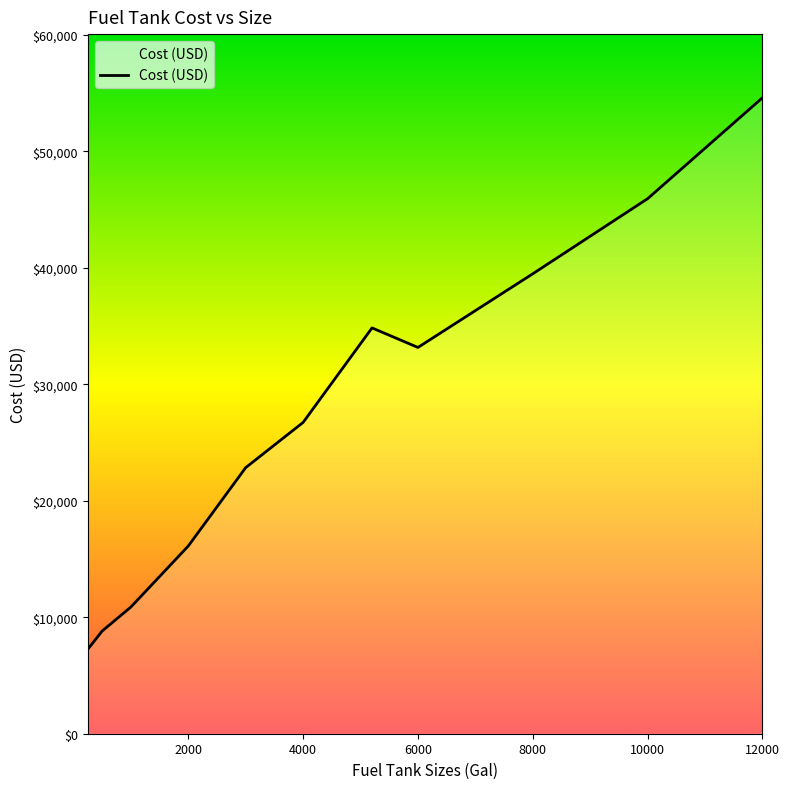

What is the average value?

27338.1